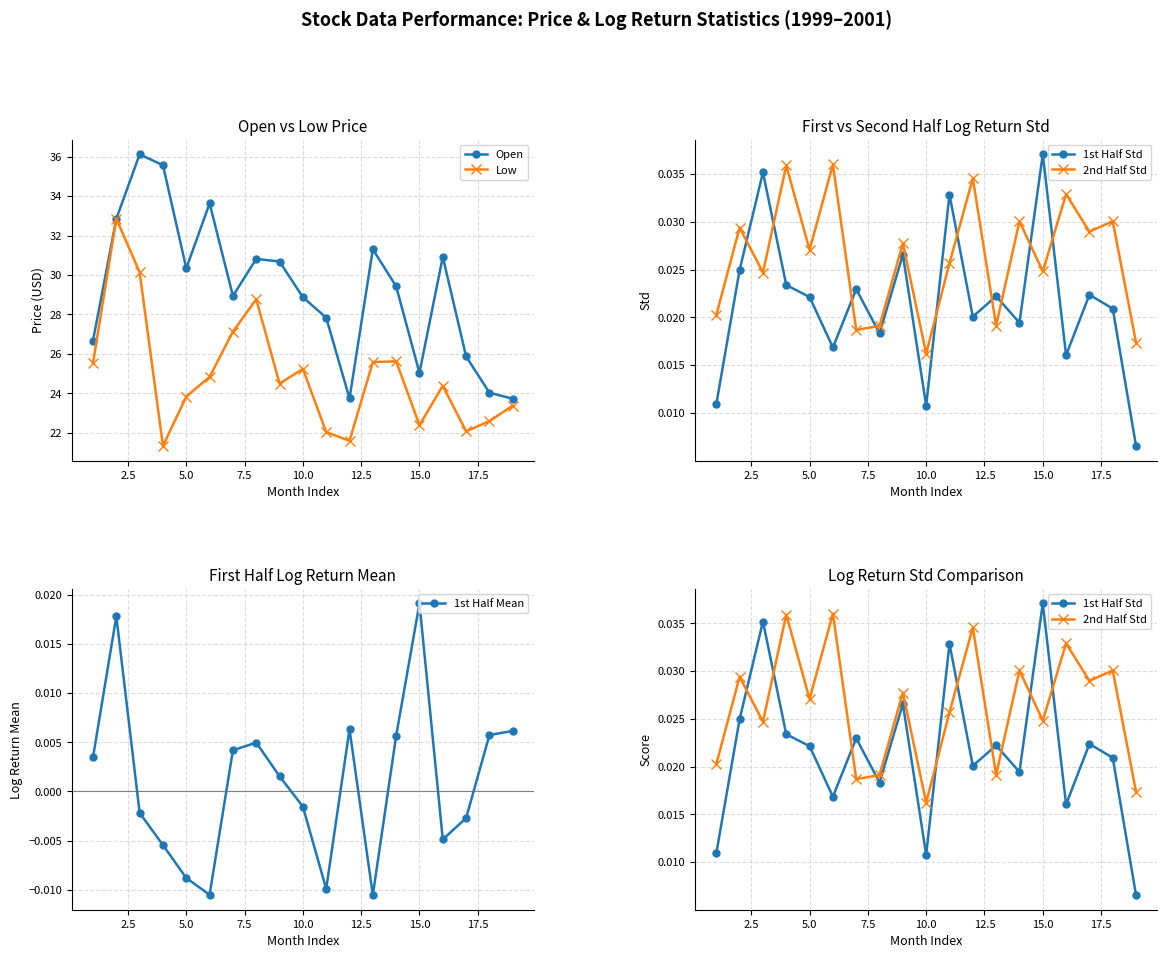

True or false: Open and 1st Half Mean intersect in this chart.

False